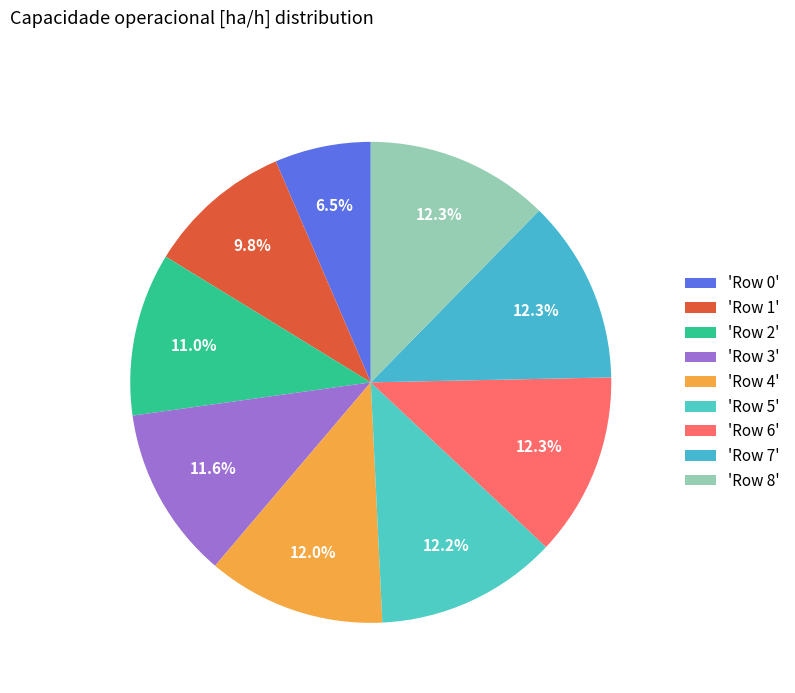

How many segments does this pie chart have?

9